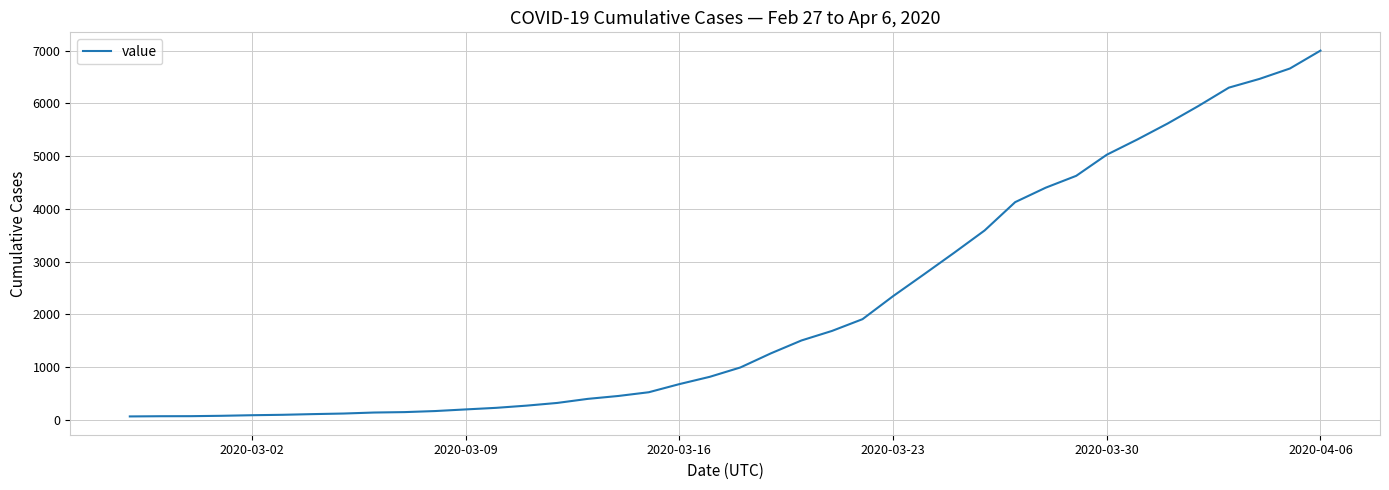

What is the greatest value displayed?

7003